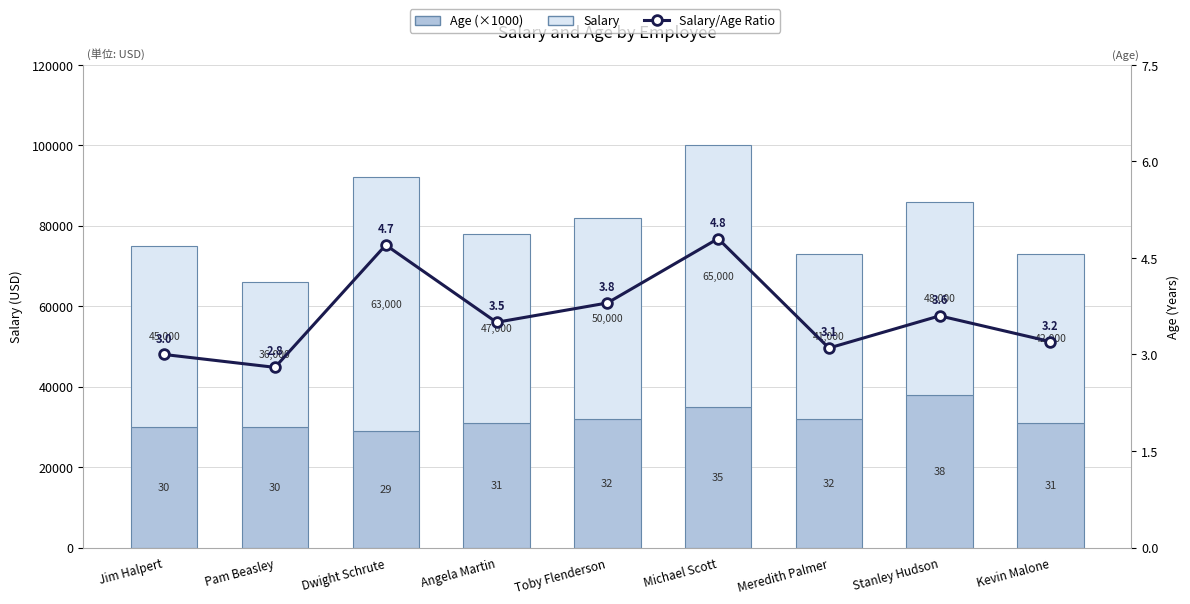

At which label does Salary/Age Ratio reach its peak?

Michael Scott